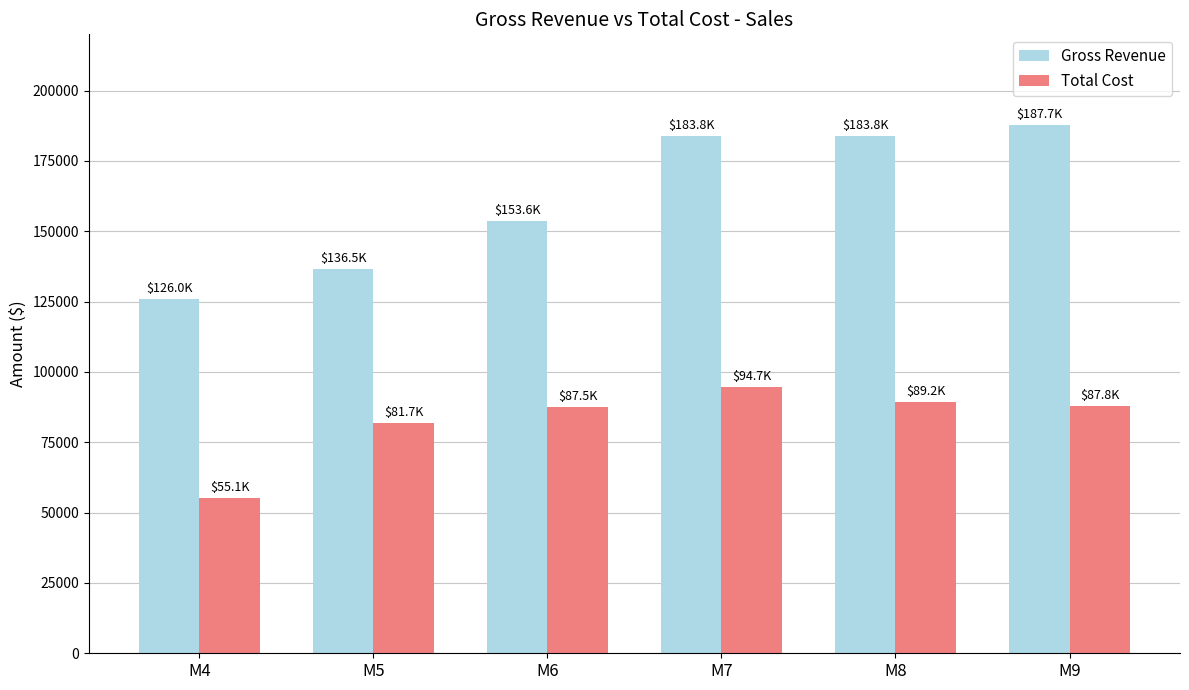

How many distinct data groups are displayed?

2